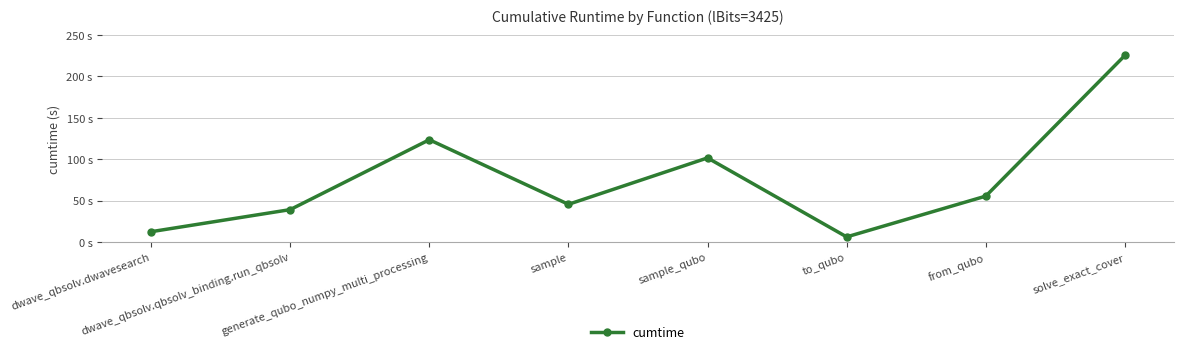

Does the chart have visible grid lines?

Yes